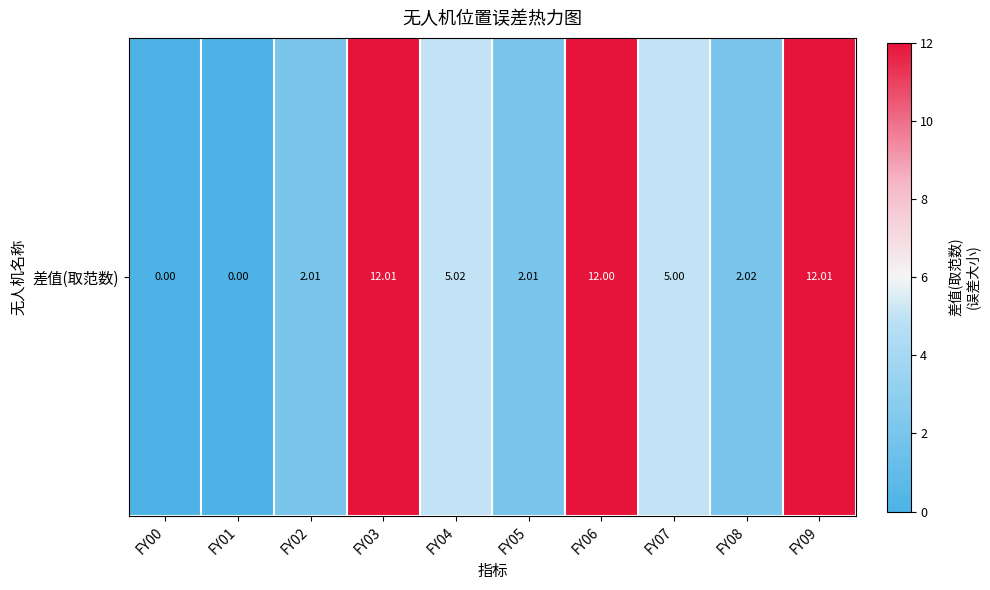

What is the greatest value displayed?

12.0